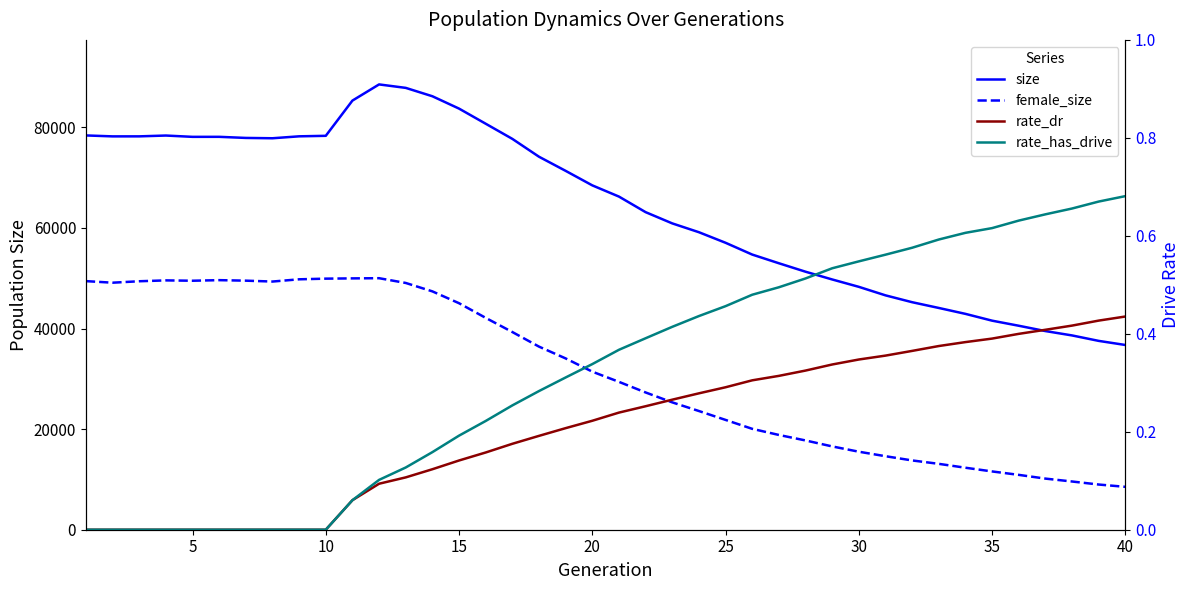

Which series has the largest total across all categories?

size